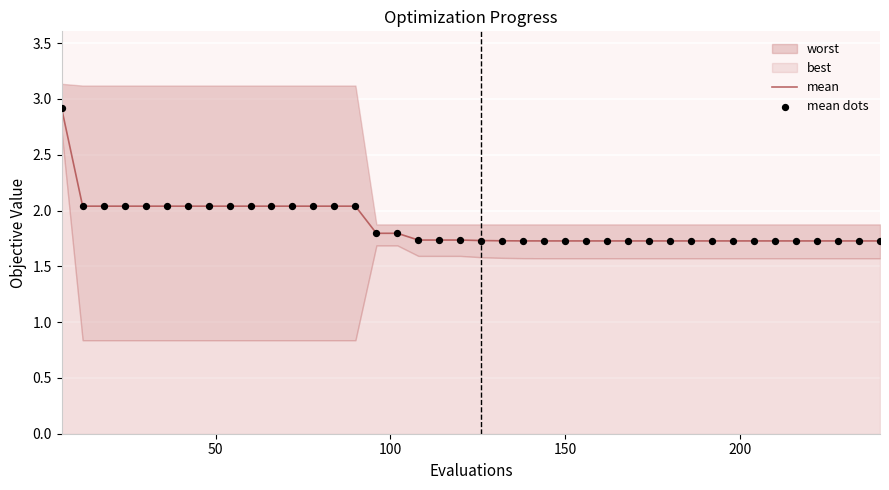

What is the maximum value for mean?

2.9